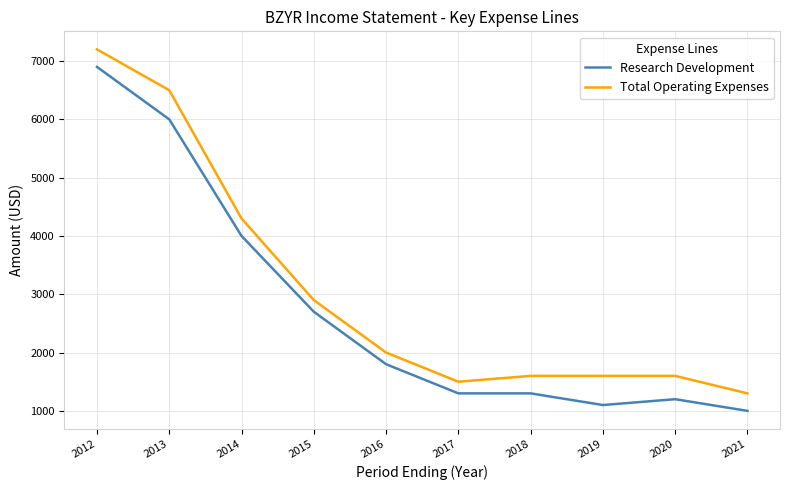

What is the difference between the maximum and minimum values in the Total Operating Expenses series?

5900